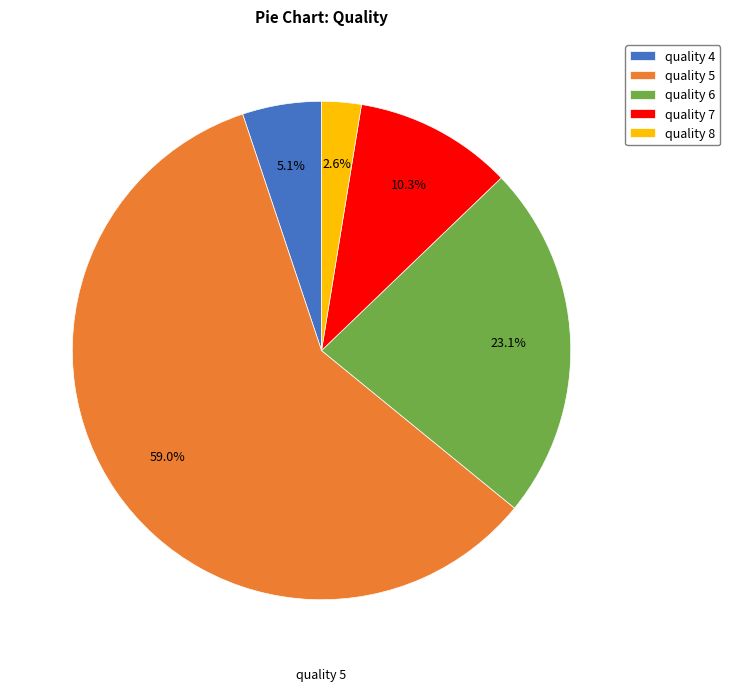

Between quality 8 and quality 4, which is larger?

quality 4